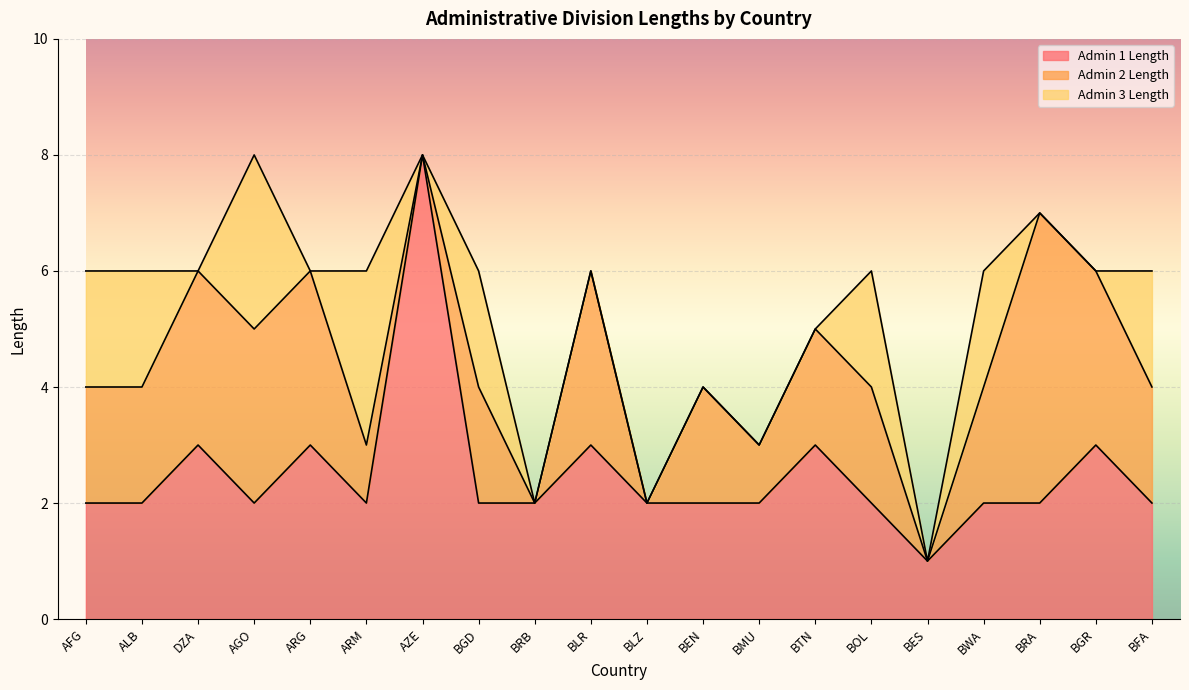

Rank the series by their average value, from lowest to highest.

Admin 3 Length, Admin 2 Length, Admin 1 Length